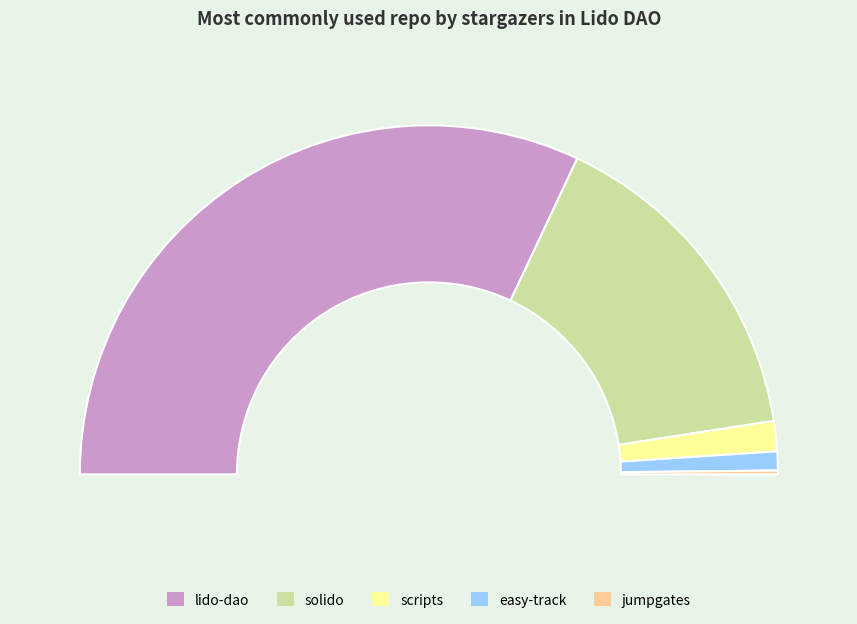

True or false: jumpgates accounts for 0% of the total.

True